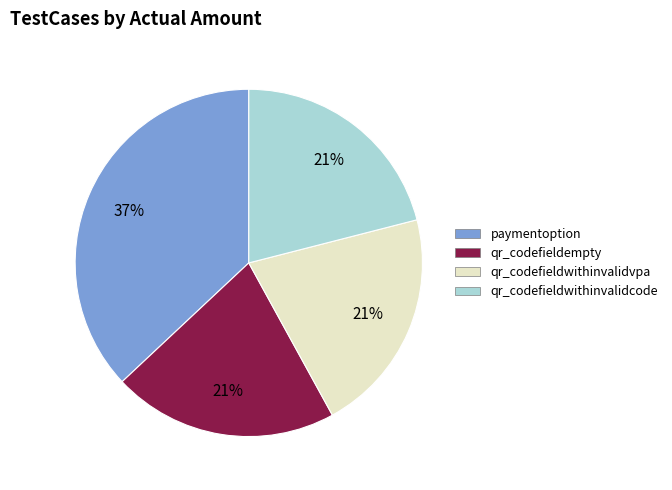

To the nearest percent, what is the difference between the largest and smallest slice percentages?

16%